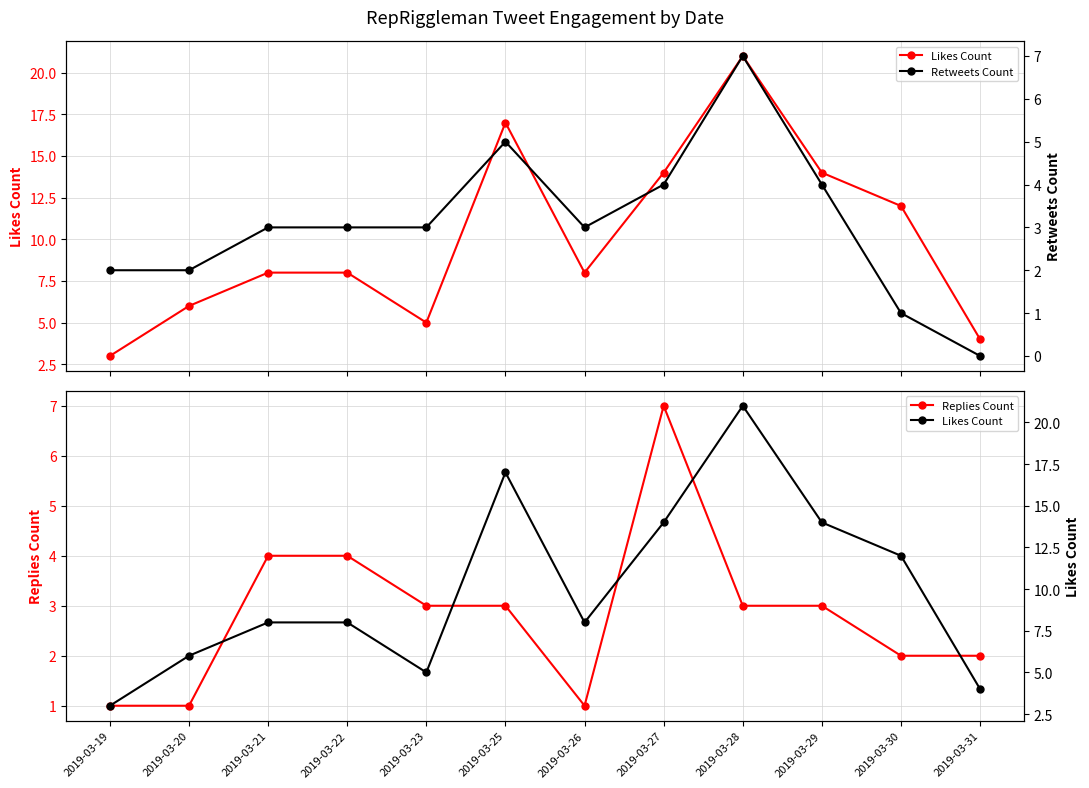

Rank the categories by Likes Count value from highest to lowest.

2019-03-28, 2019-03-25, 2019-03-27, 2019-03-29, 2019-03-30, 2019-03-21, 2019-03-22, 2019-03-26, 2019-03-20, 2019-03-23, 2019-03-31, 2019-03-19